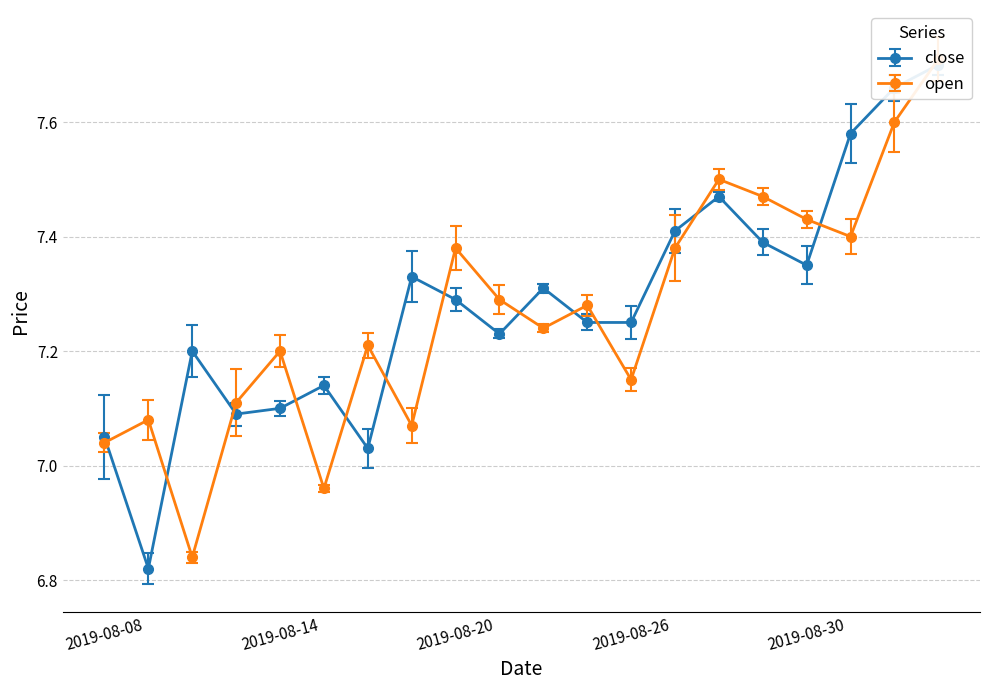

What are all the series names shown in the legend?

close, open